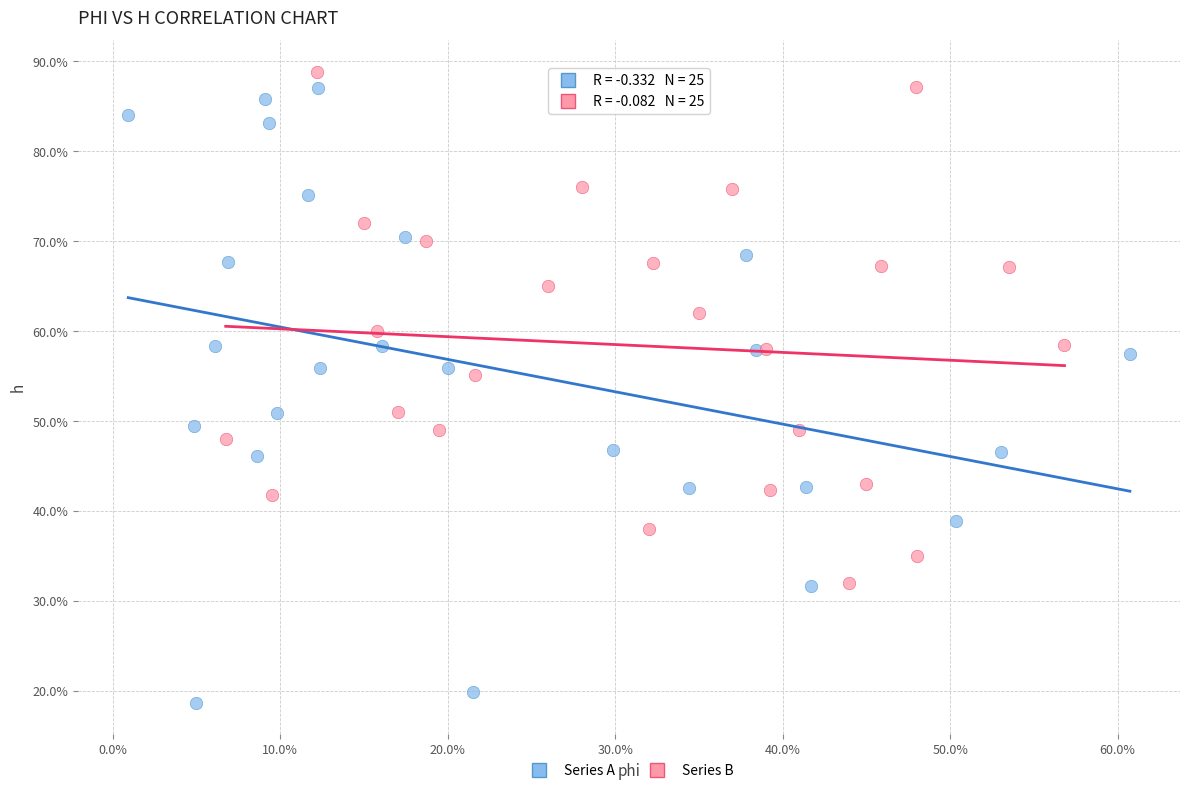

Which series has the largest Y range (max minus min)?

Series A